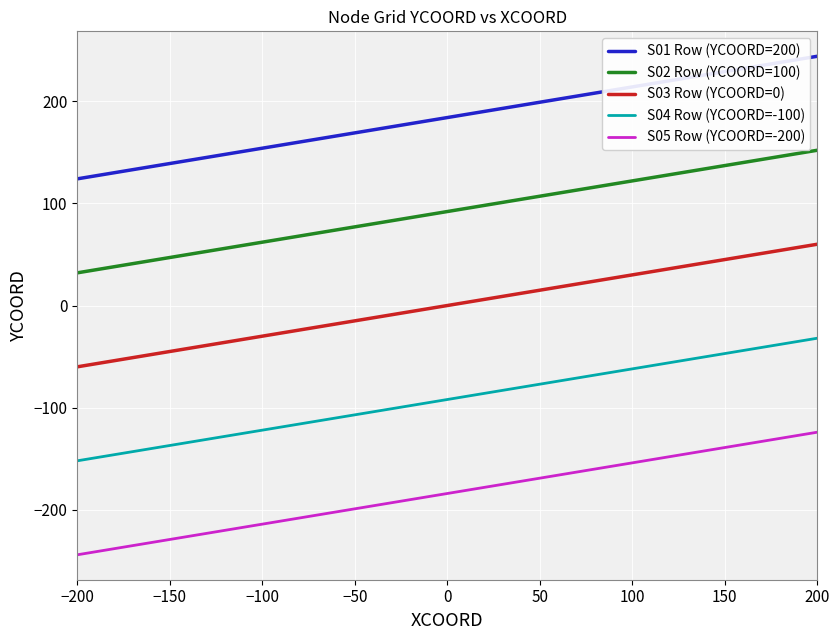

What is the difference between the second highest and minimum values in the S02 Row (YCOORD=100) series?

90